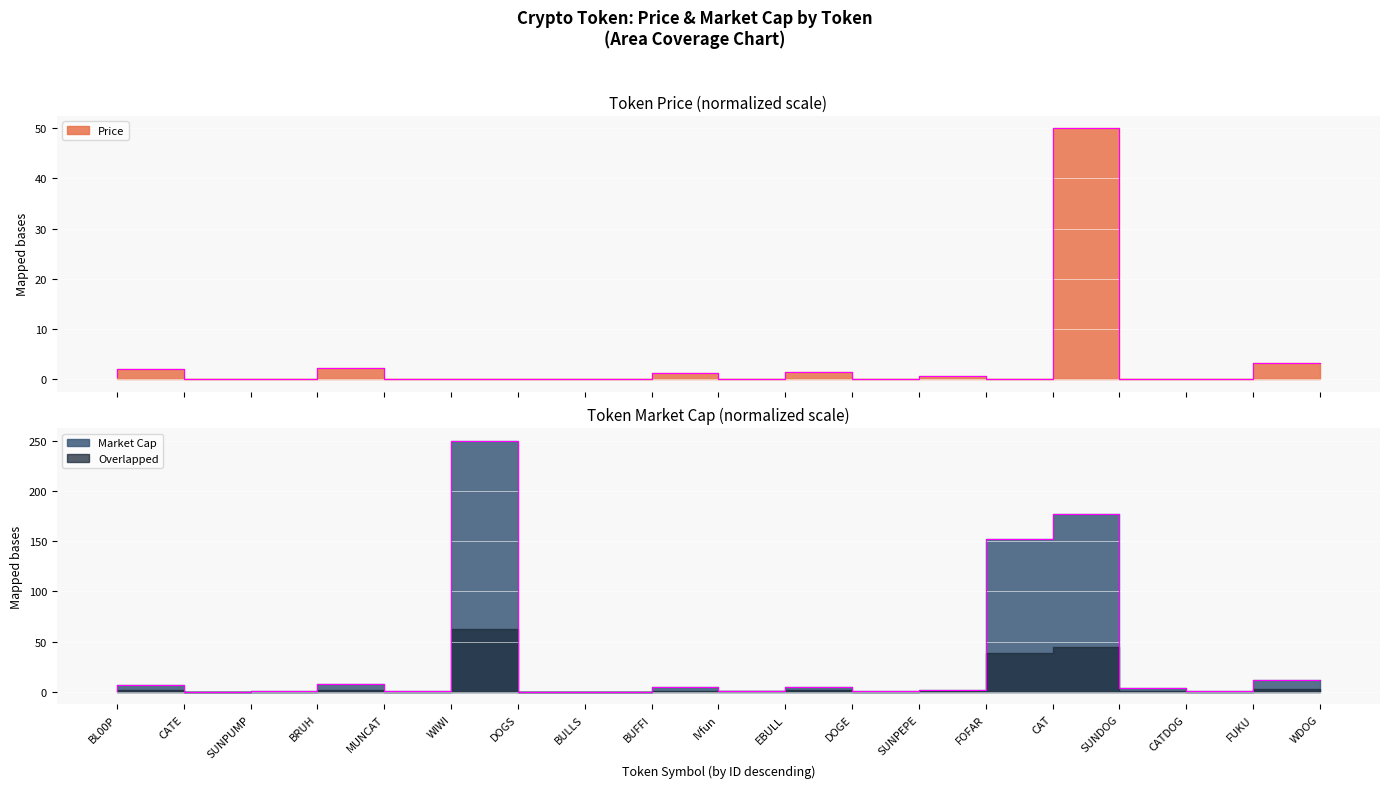

What is the label of the 17th point from the right?

SUNPUMP